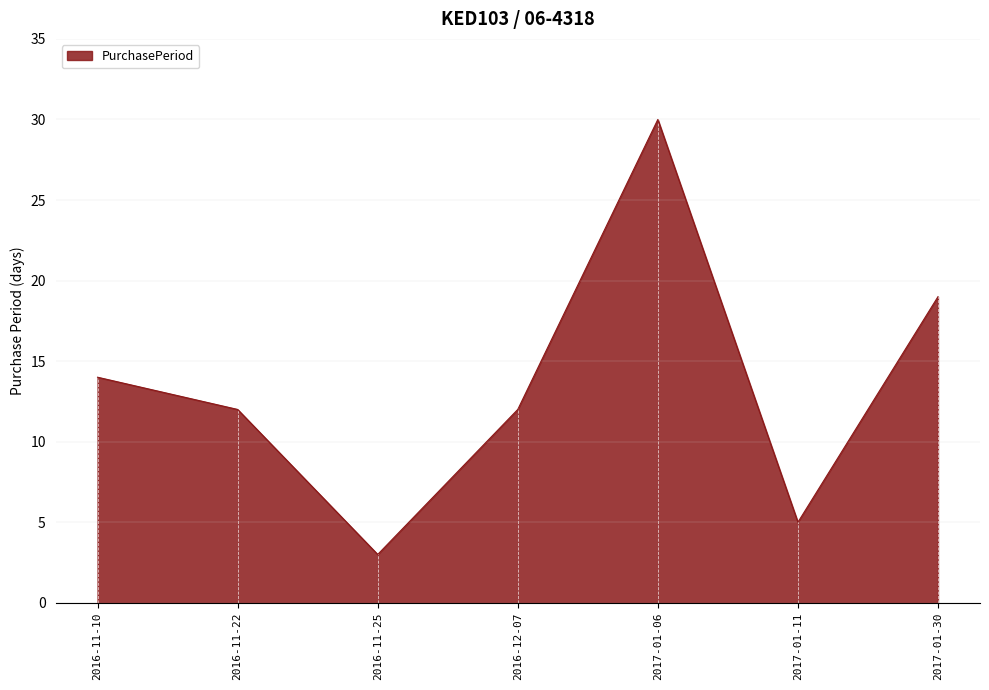

What is the ratio of the value at 2016-11-22 to the value at 2017-01-11?

2.4